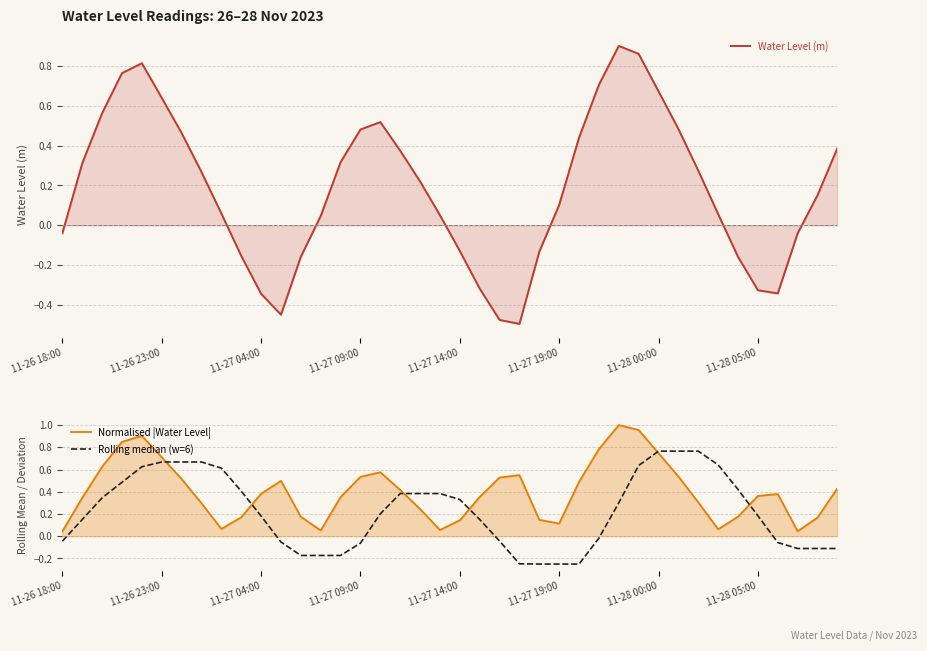

What is the difference between the Rolling median (w=6) values at 24 and 17?

0.6